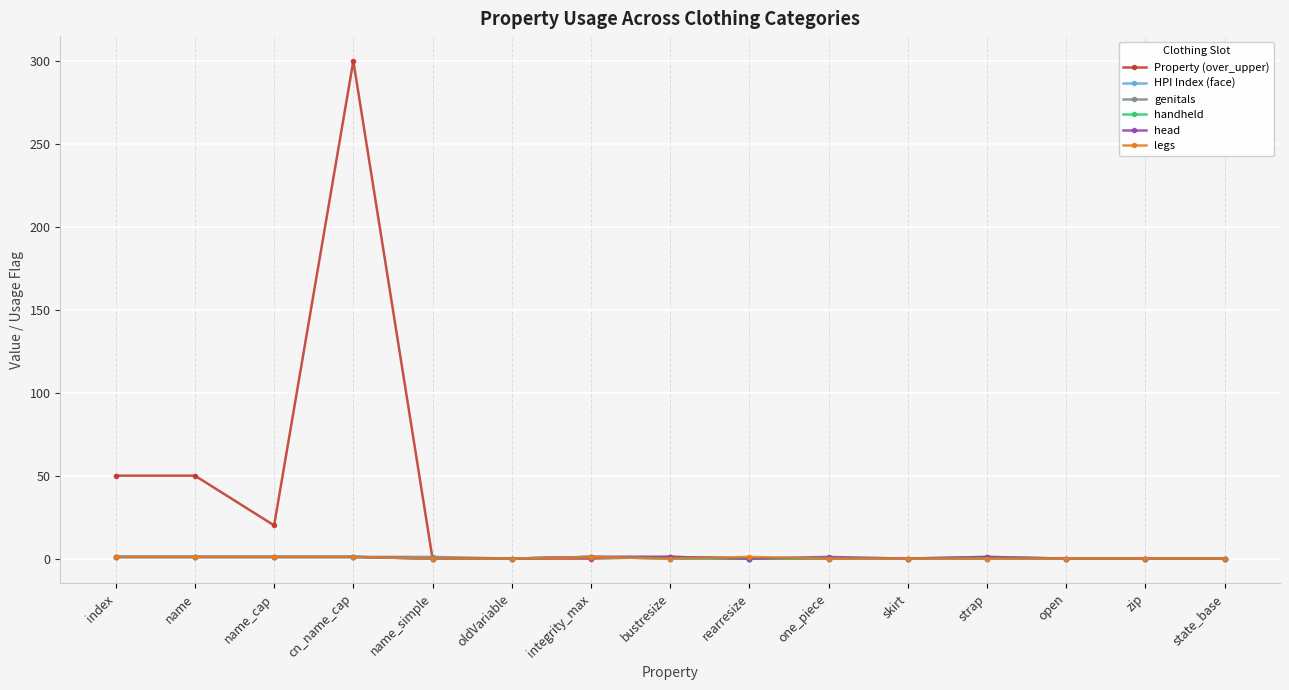

What is the total value across all series at name_simple?

1